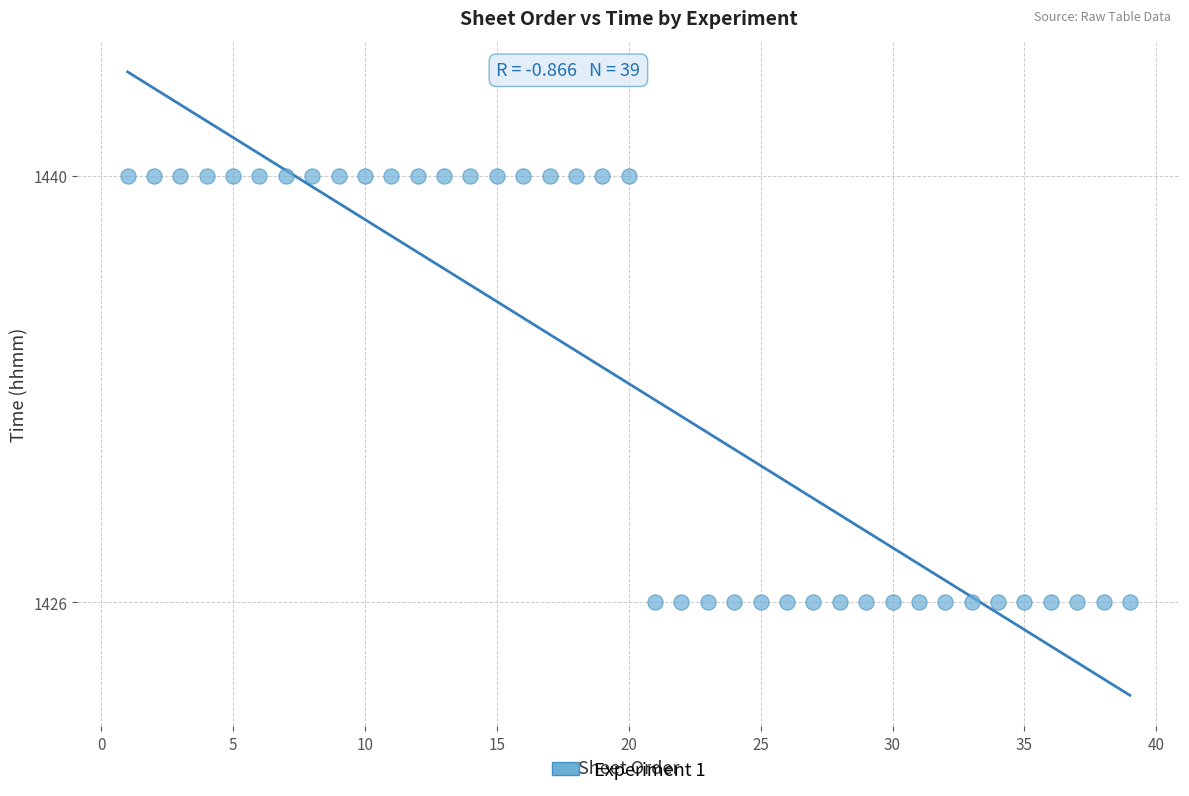

What is the range of Y values (max minus min)?

14